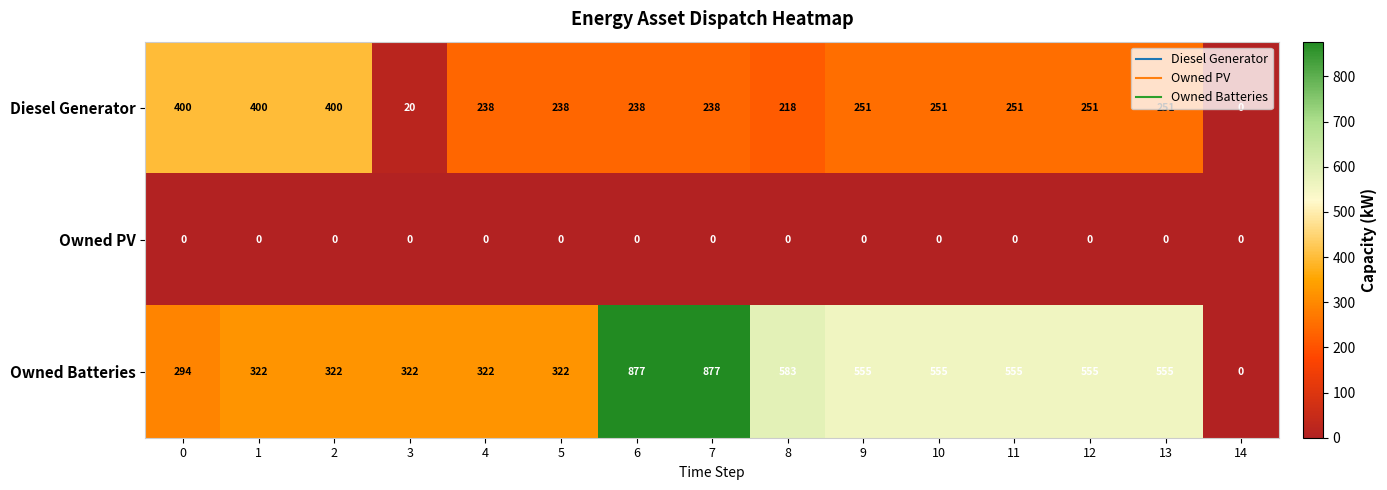

Between 9 and 14, which series saw the biggest shift?

Owned Batteries